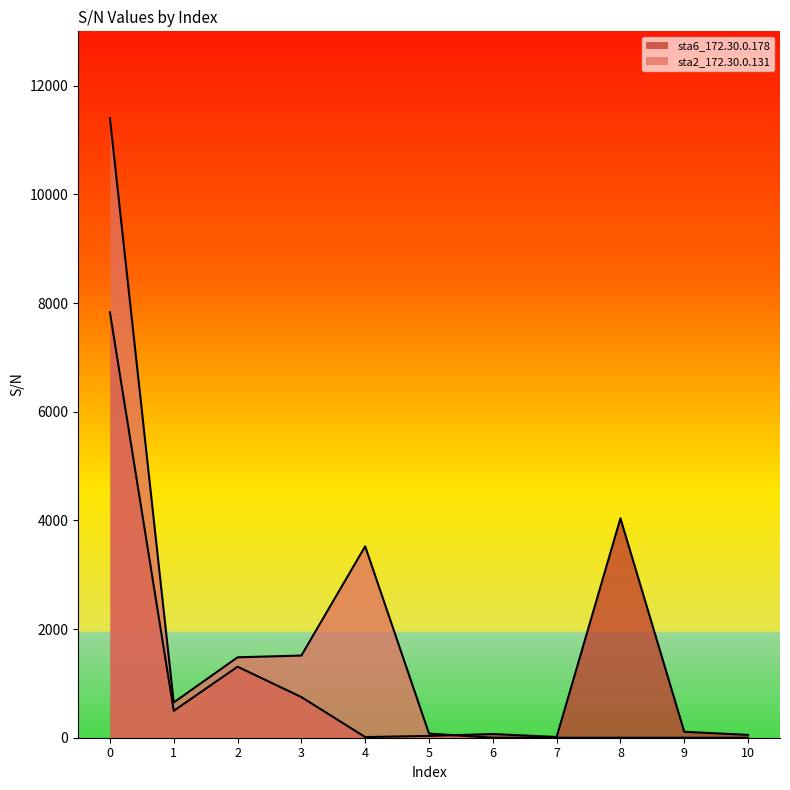

What is the value of the sta6_172.30.0.178 point at the 7th from the left?

68